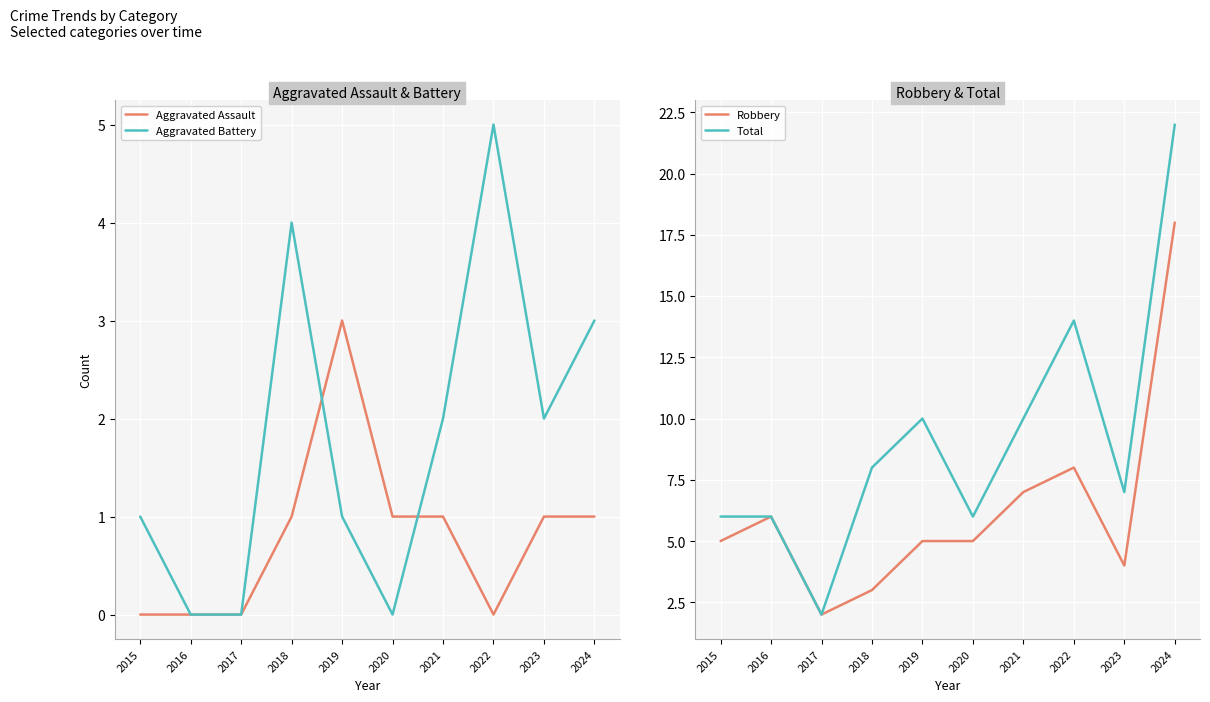

Is the value of Total at 2016 greater than the value of Aggravated Battery at 2017?

Yes